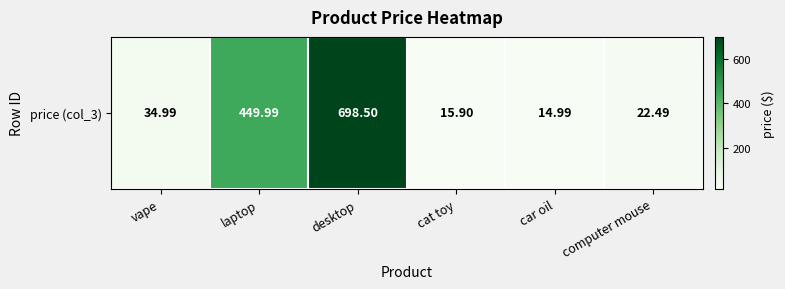

Count the number of values greater than 34.

3